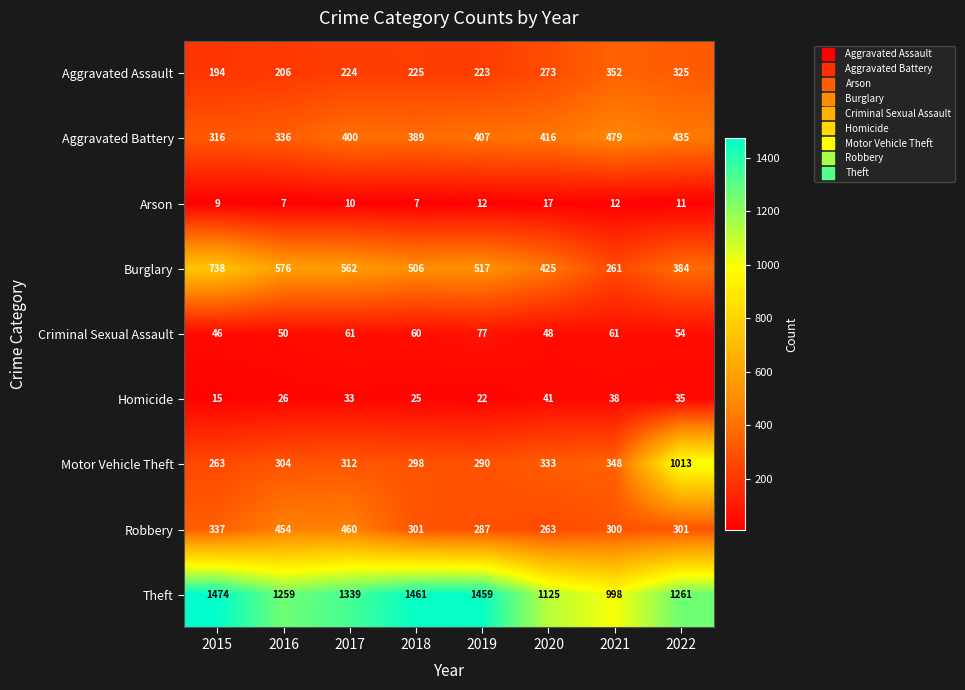

Where does the Burglary series first go above 517?

2015